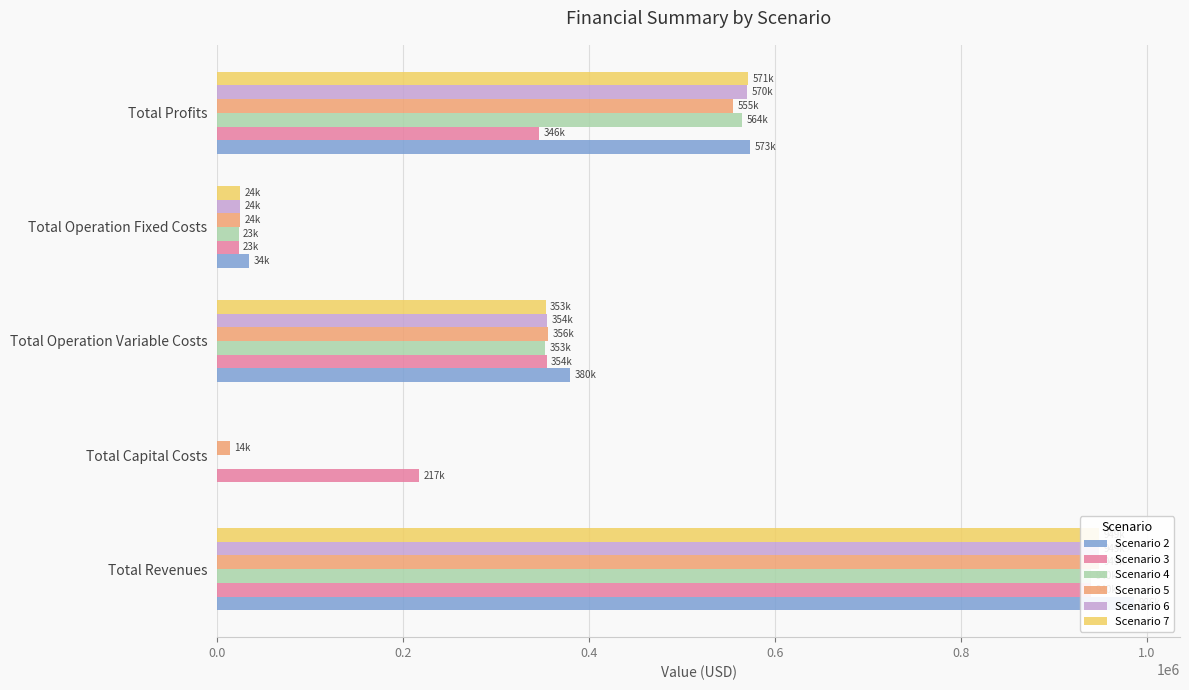

Rank the series at Total Profits from highest to lowest value.

Scenario 2, Scenario 7, Scenario 6, Scenario 4, Scenario 5, Scenario 3